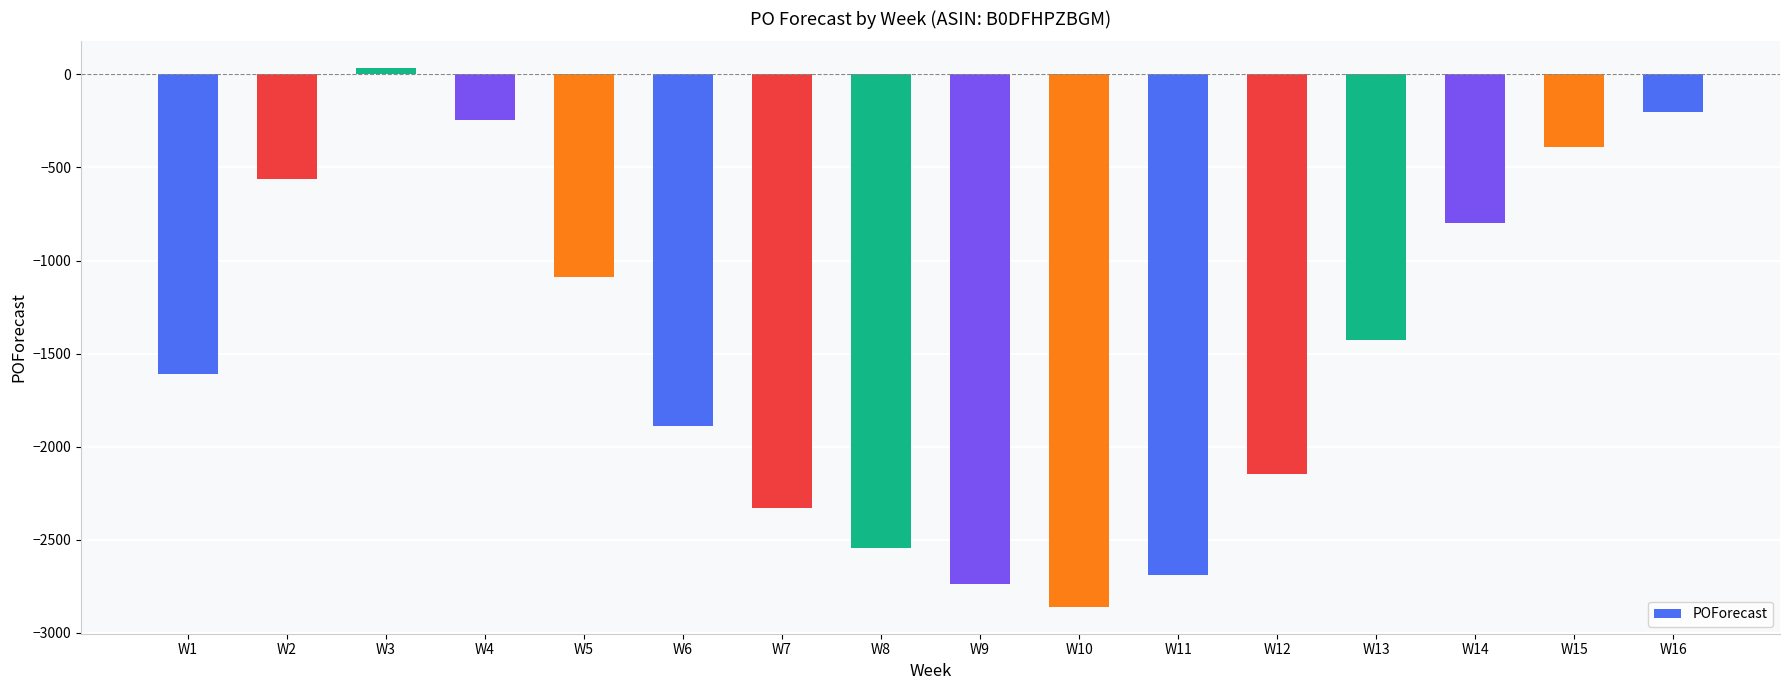

What is the value of the 14th bar from the left?

-798